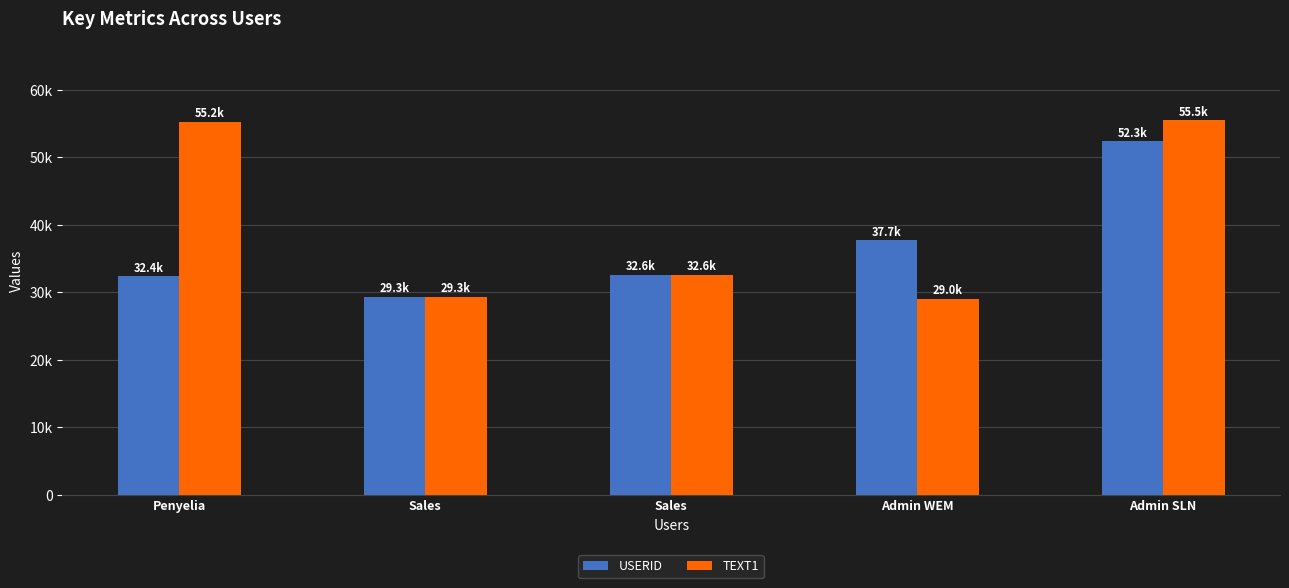

True or false: TEXT1 has a value of 82231 at Penyelia.

False